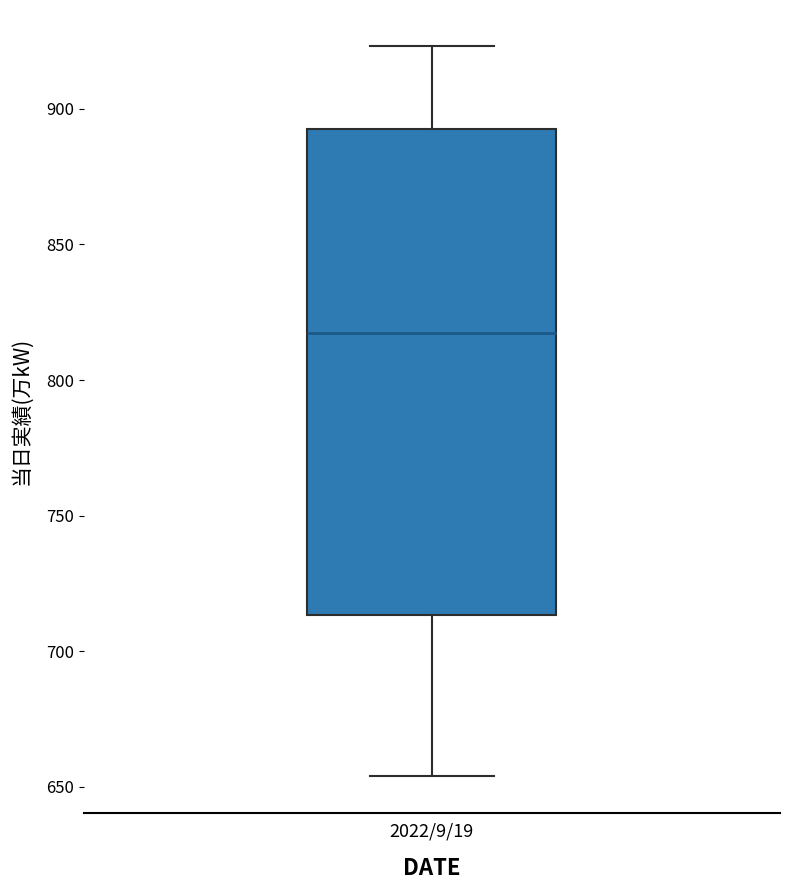

Transcribe this box plot: give where the median line is, the range the box spans, and where the two whiskers end, as read against the y-axis. The values are not printed on the chart, so give them approximately, as read against the axis.

median 820, box 715 to 895, whiskers 655 to 925